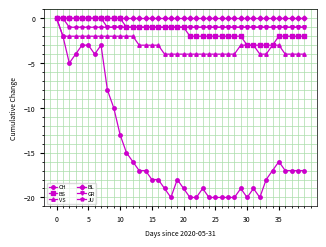

What is the sum of all BS values?

-53